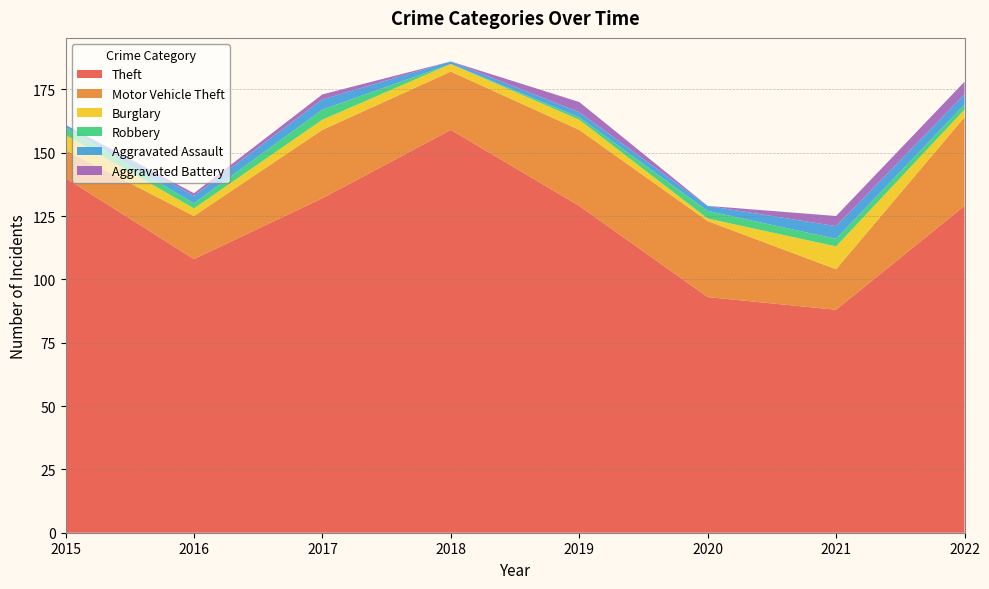

Reading right to left, transcribe all the data shown in this chart.

Theft: 2022=129	2021=88	2020=93	2019=129	2018=159	2017=132	2016=108	2015=140
Motor Vehicle Theft: 2022=35	2021=16	2020=30	2019=30	2018=23	2017=27	2016=17	2015=11
Burglary: 2022=3	2021=9	2020=1	2019=4	2018=3	2017=4	2016=3	2015=6
Robbery: 2022=2	2021=3	2020=3	2019=1	2018=0	2017=4	2016=2	2015=3
Aggravated Assault: 2022=4	2021=5	2020=2	2019=2	2018=1	2017=4	2016=3	2015=1
Aggravated Battery: 2022=5	2021=4	2020=0	2019=4	2018=0	2017=2	2016=1	2015=0